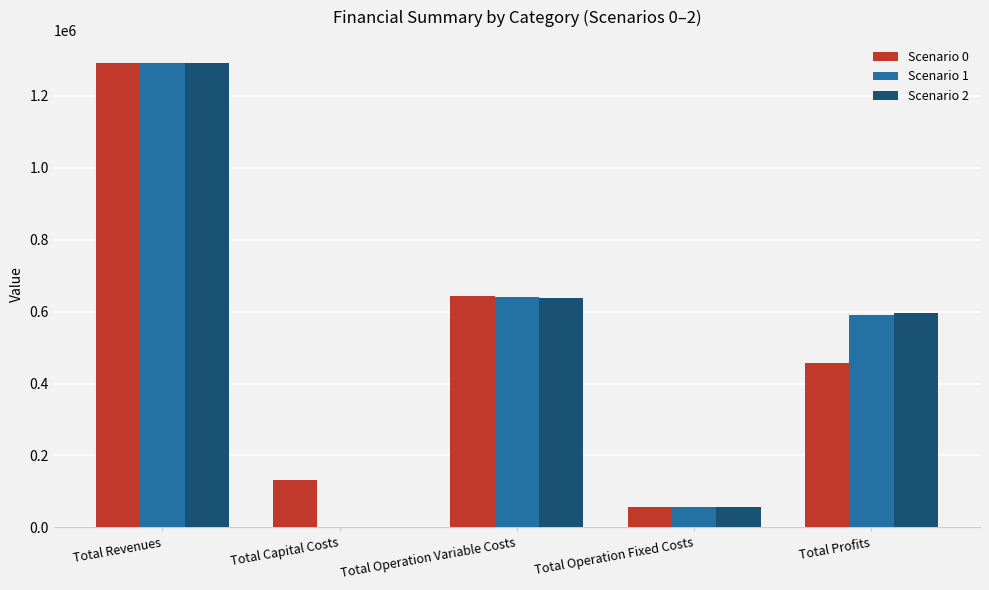

Where is Scenario 0 nearest to the value 673382?

Total Operation Variable Costs